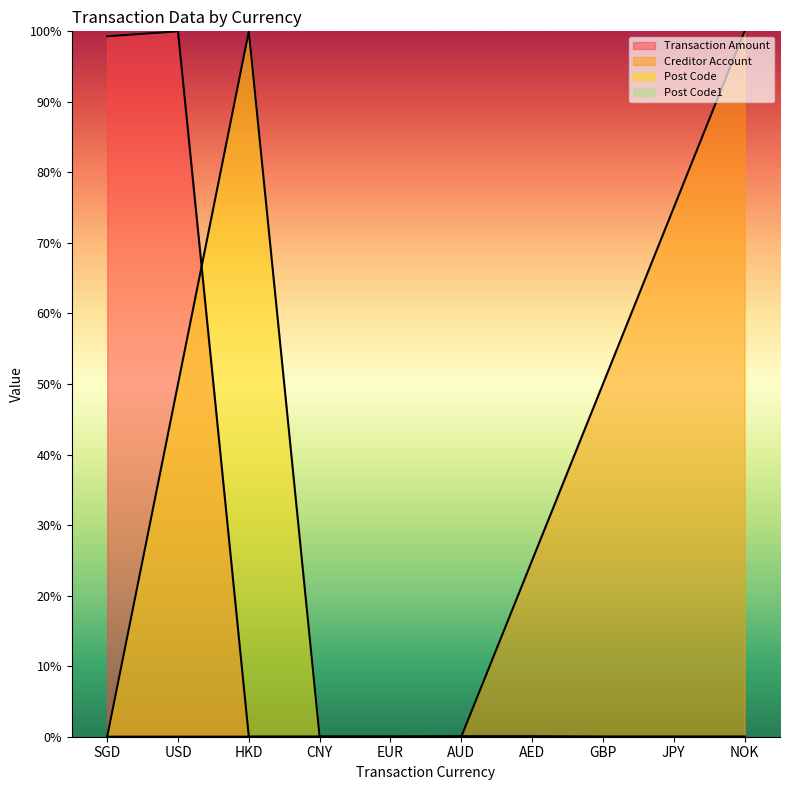

True or false: Creditor Account and Post Code cross at least once.

False